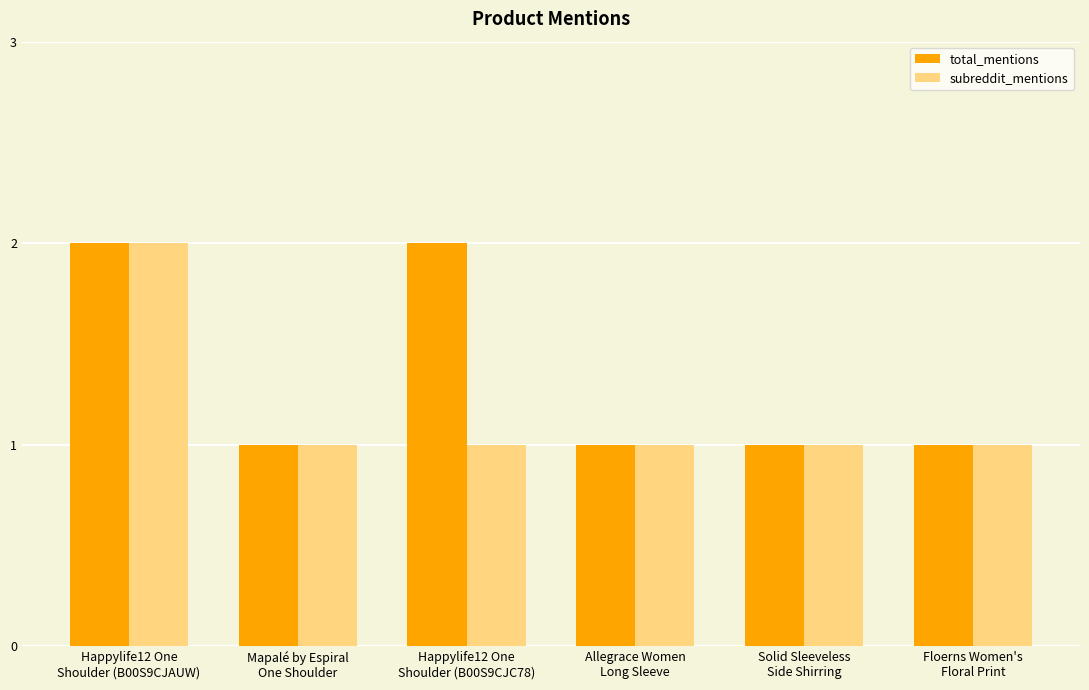

Count the subreddit_mentions values in the range 1 to 2.

6